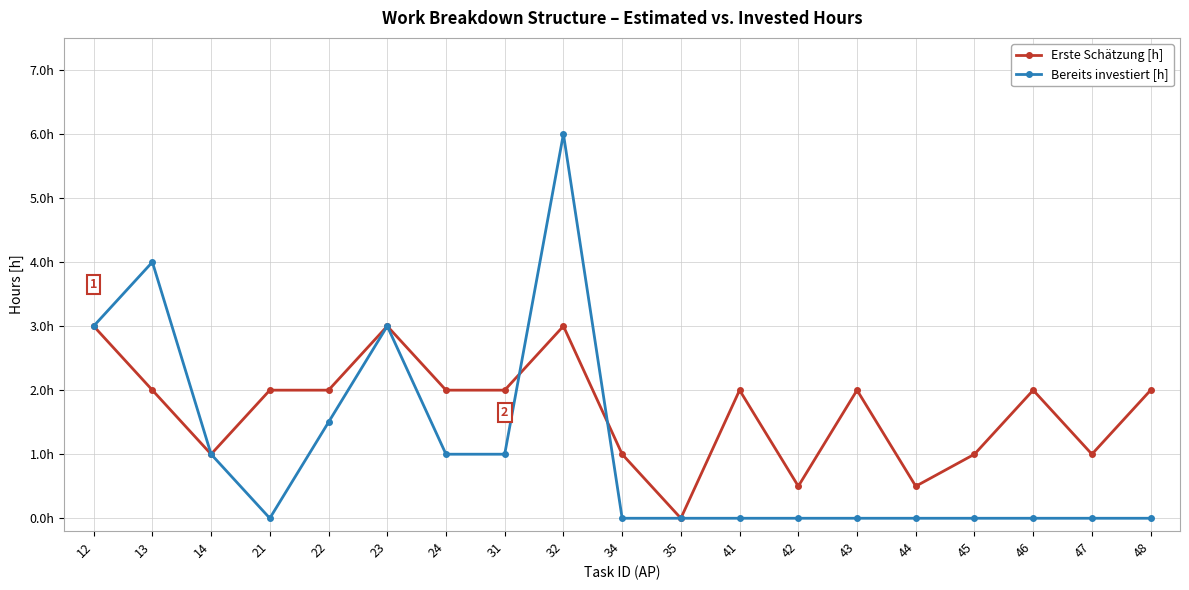

Reading left to right, what are all the values shown in this chart?

Erste Schätzung [h]: 3.0	2.0	1.0	2.0	2.0	3.0	2.0	2.0	3.0	1.0	0.0	2.0	0.5	2.0	0.5	1.0	2.0	1.0	2.0
Bereits investiert [h]: 3.0	4.0	1.0	0.0	1.5	3.0	1.0	1.0	6.0	0.0	0.0	0.0	0.0	0.0	0.0	0.0	0.0	0.0	0.0